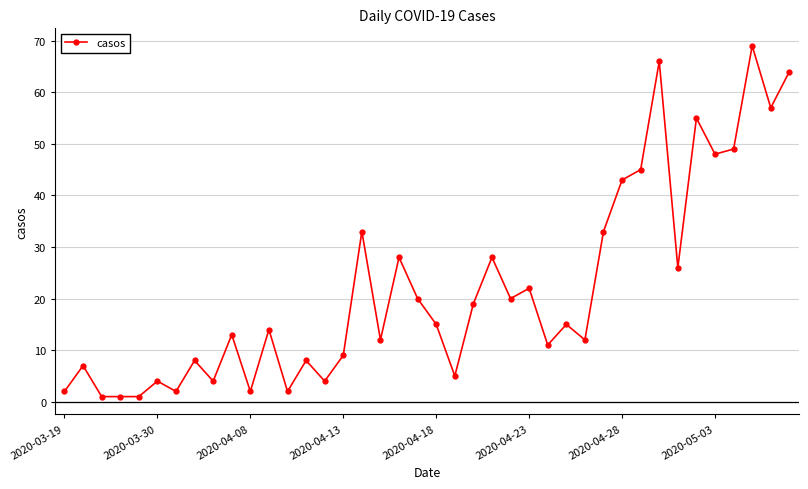

What is the difference between the second highest and second lowest values?

65